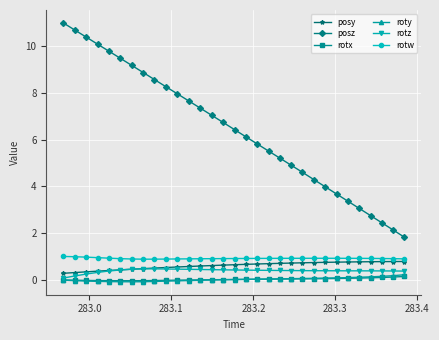

True or false: rotw and posz intersect in this chart.

False